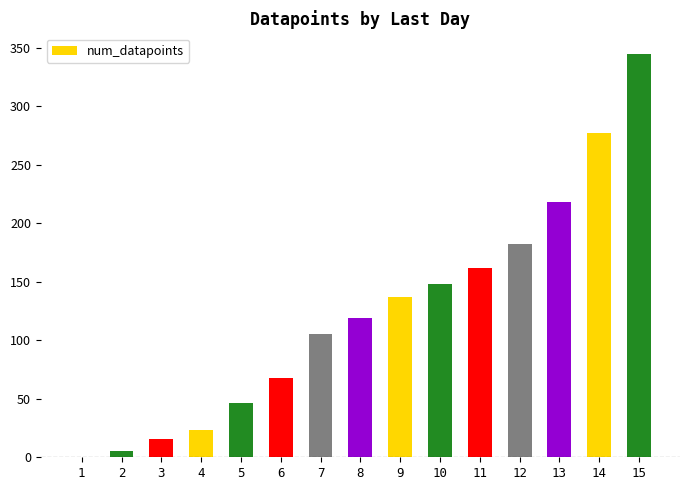

Between 7 and 5, which is larger?

7